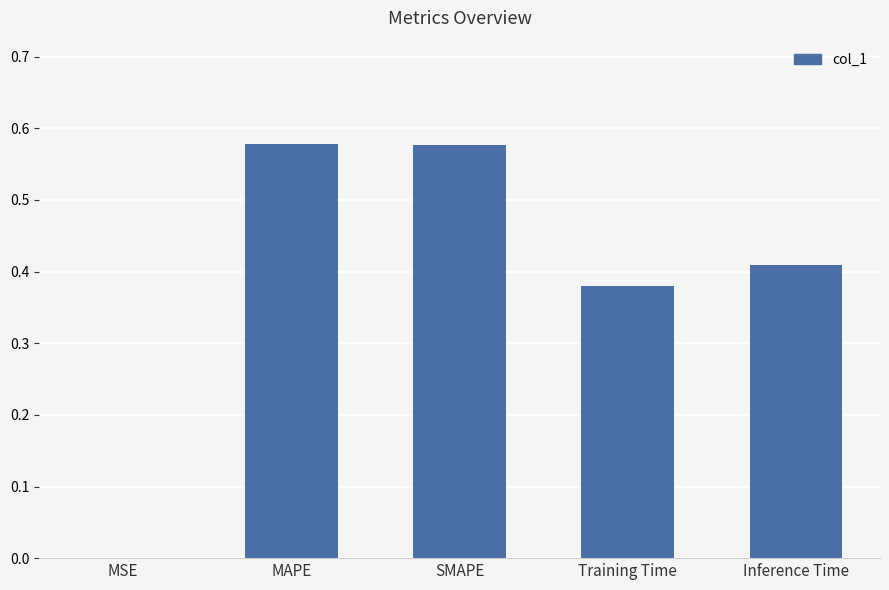

What is the sum of all values?

1.9